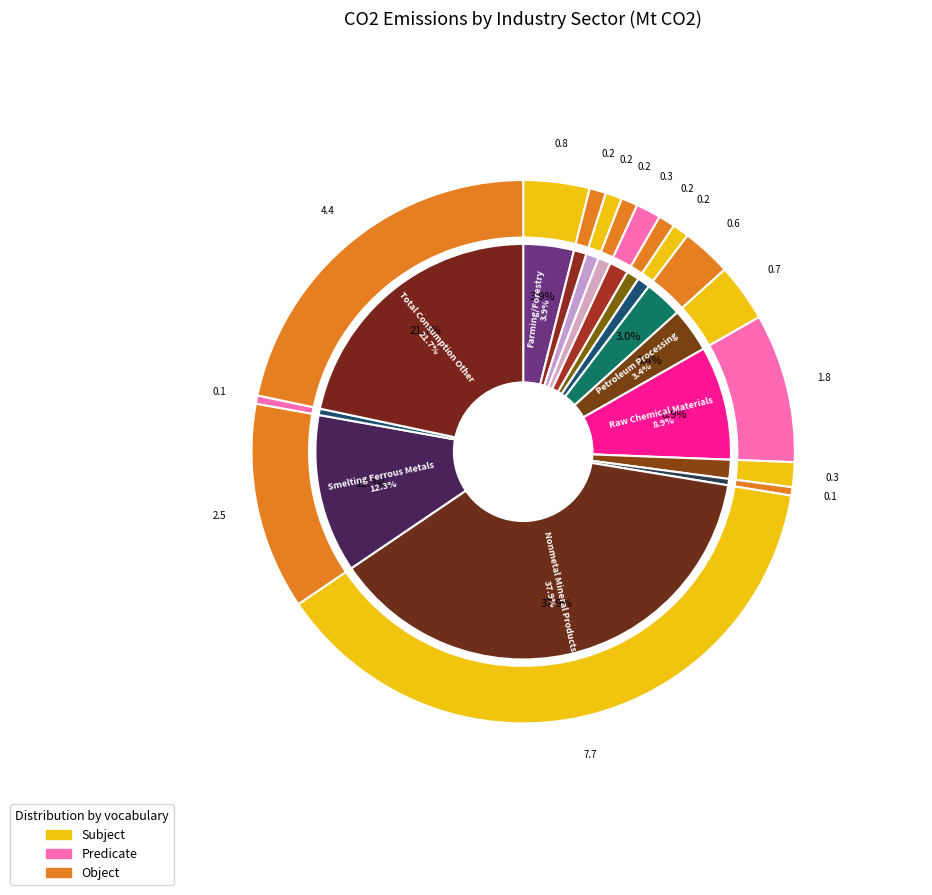

Which has a higher value, Ordinary Machinery or Chemical Fiber?

Chemical Fiber